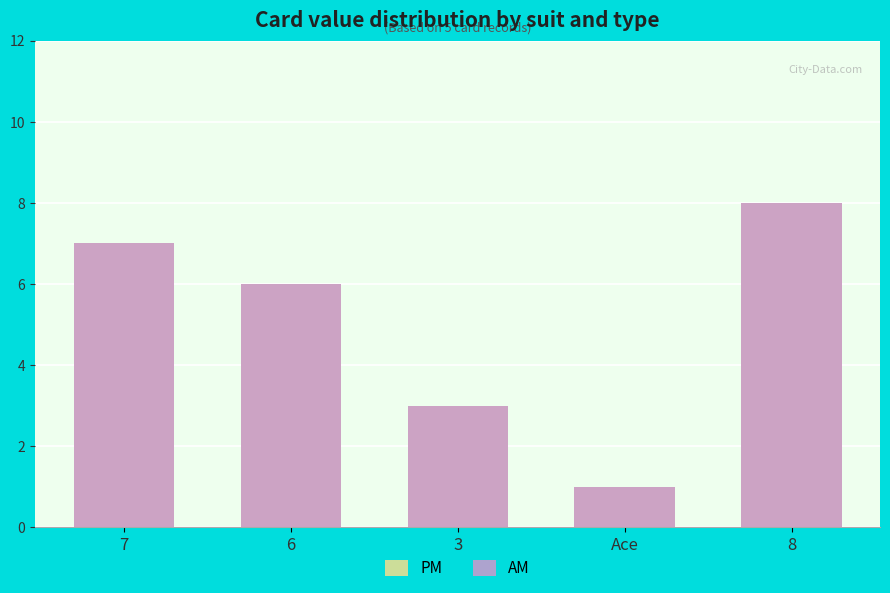

What is the lowest value of the AM series?

1